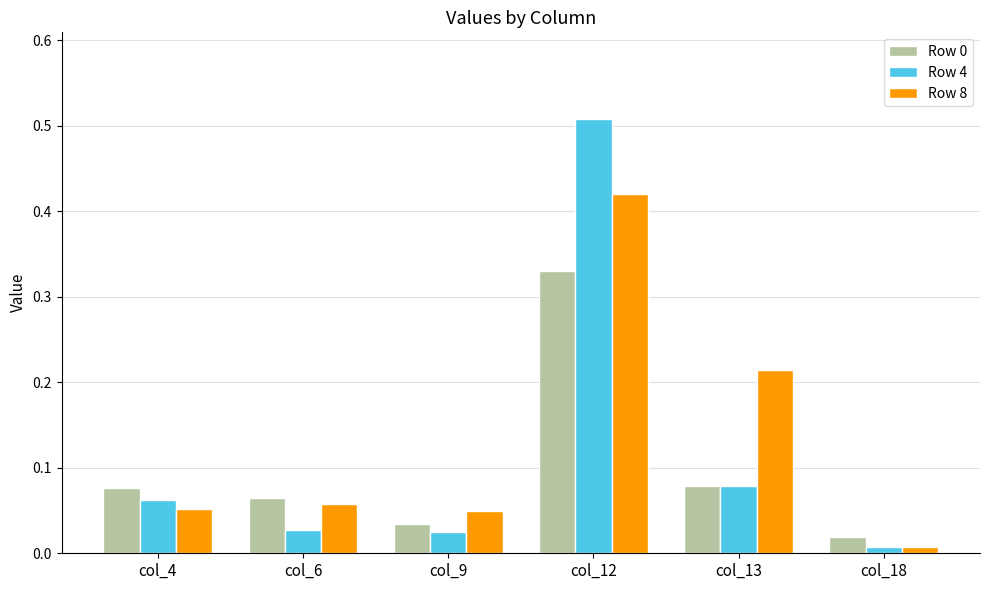

Are the bars horizontal?

No